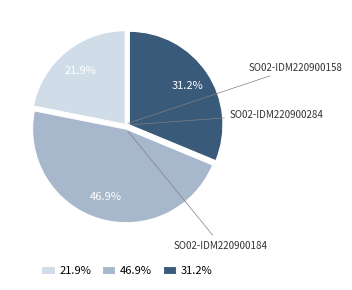

The SO02-IDM220900158 slice represents 31% of the pie. True or false?

False